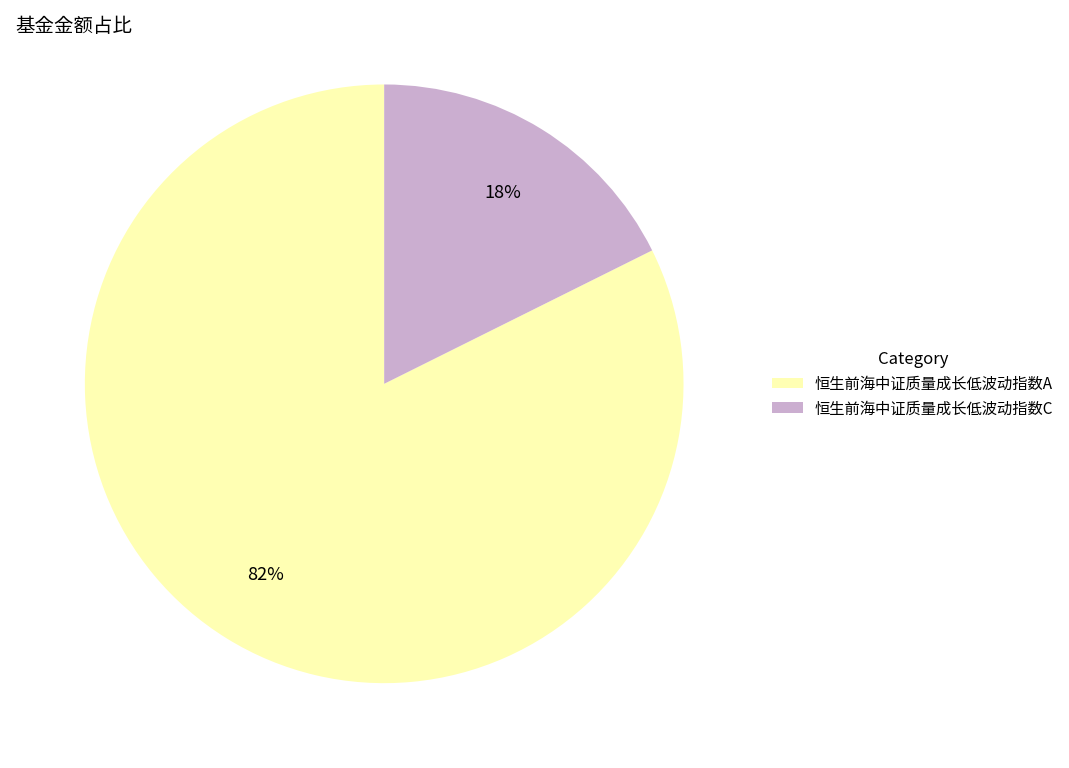

Which has a higher value, 恒生前海中证质量成长低波动指数A or 恒生前海中证质量成长低波动指数C?

恒生前海中证质量成长低波动指数A